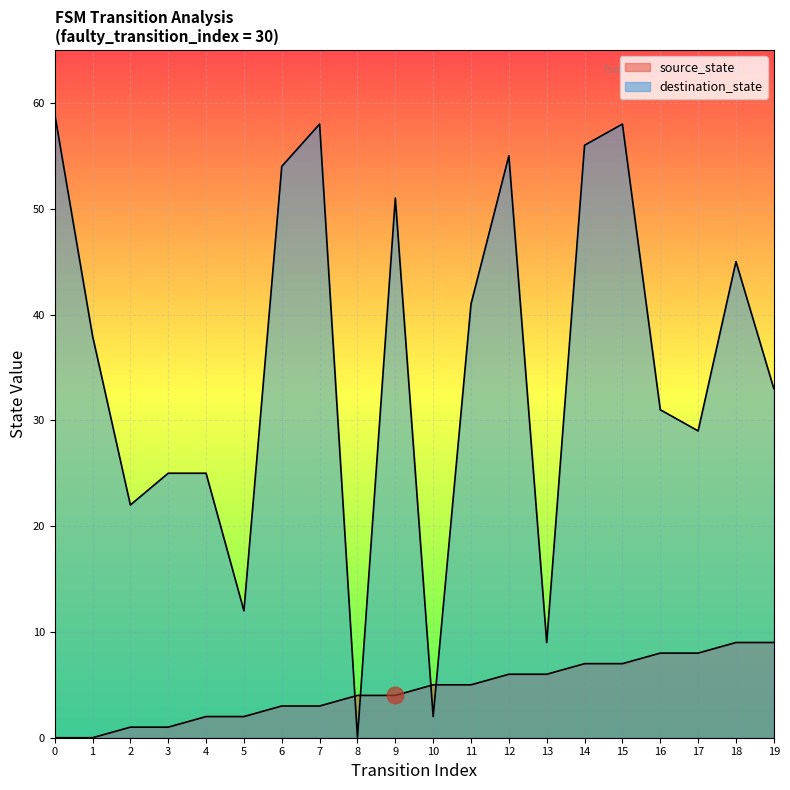

What is the value of the source_state point at the 20th from the left?

9